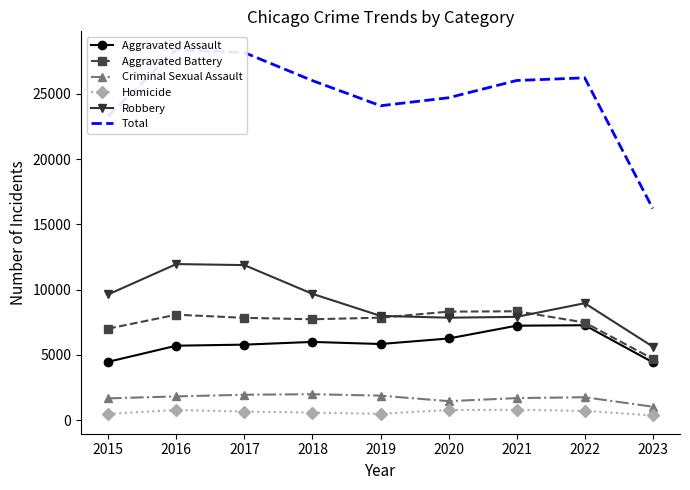

What is the value of the Aggravated Assault point at the 6th from the left?

6263